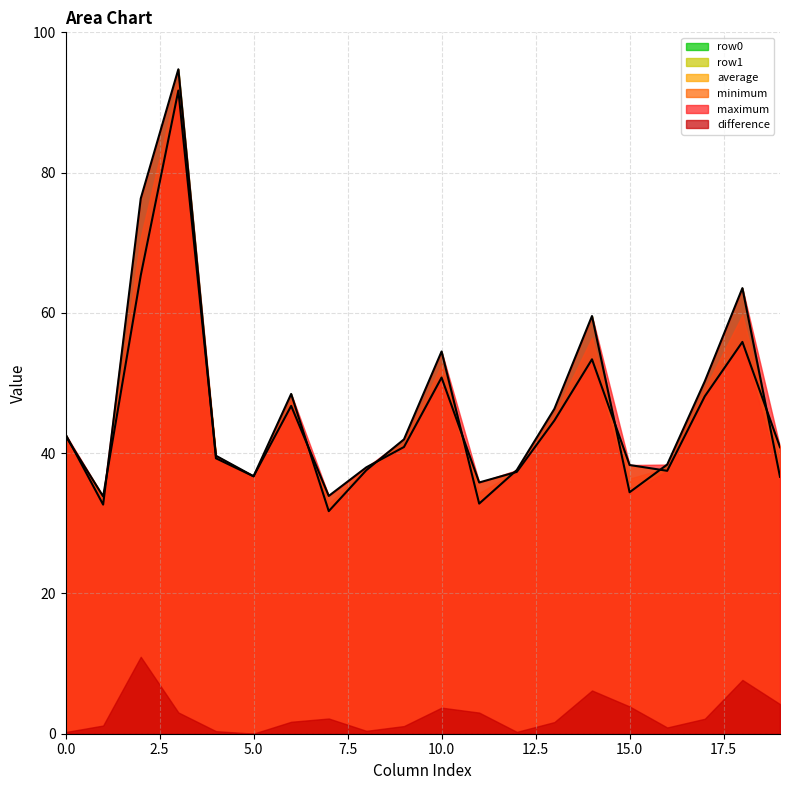

What is the maximum value for maximum?

94.7